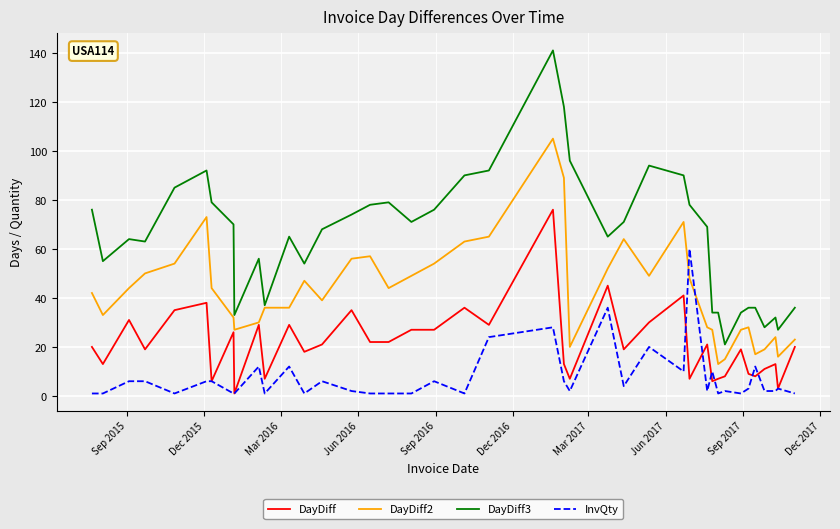

What is the maximum value shown in the chart?

141